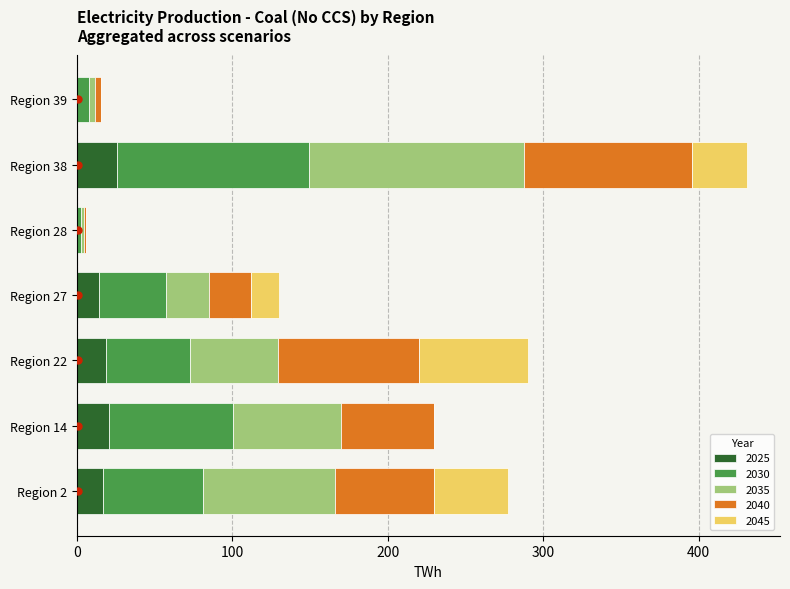

What is the total value across all series at Region 2?

277.2